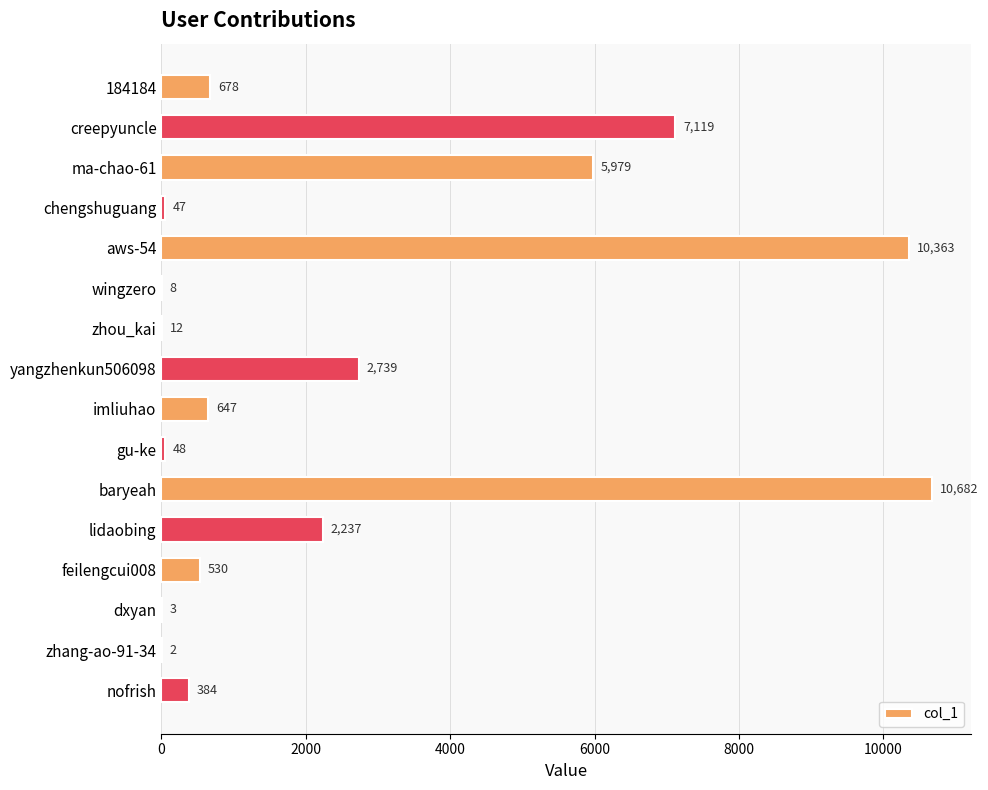

Are the bars grouped side by side (vs. stacked)?

No